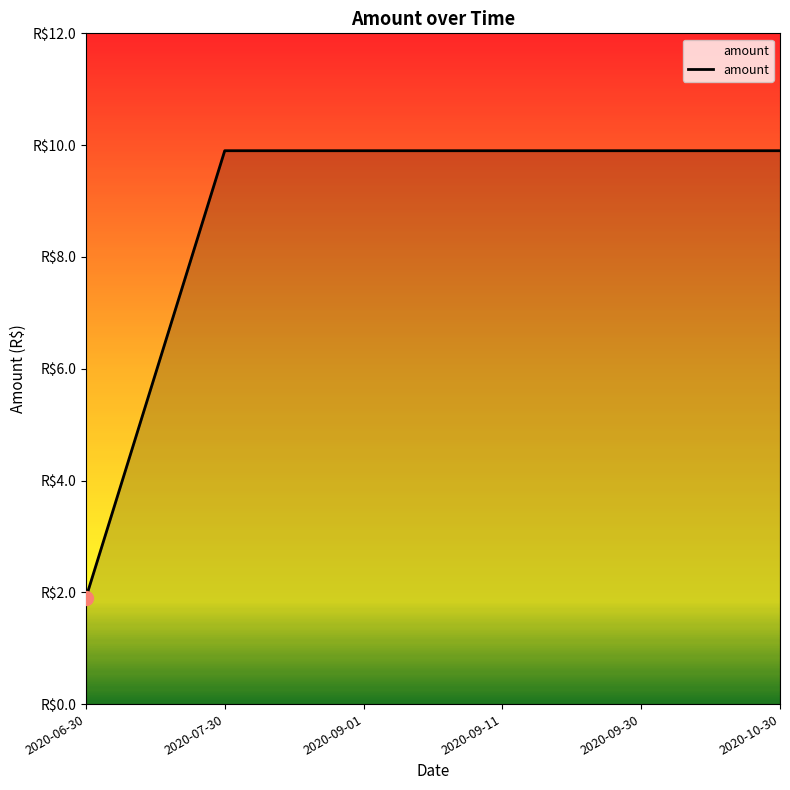

What value does the data have at 2020-10-30?

9.9